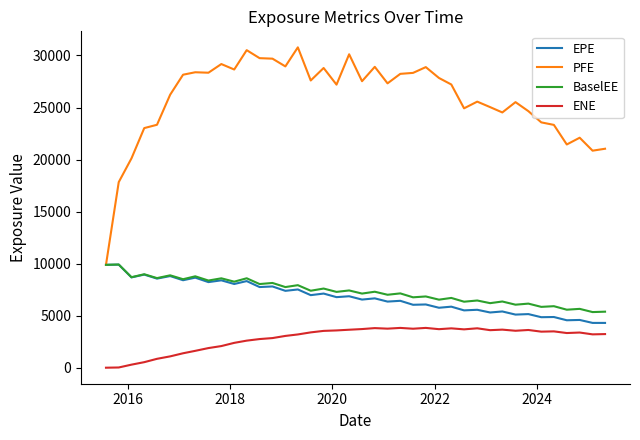

What is the highest value of the EPE series?

9904.9